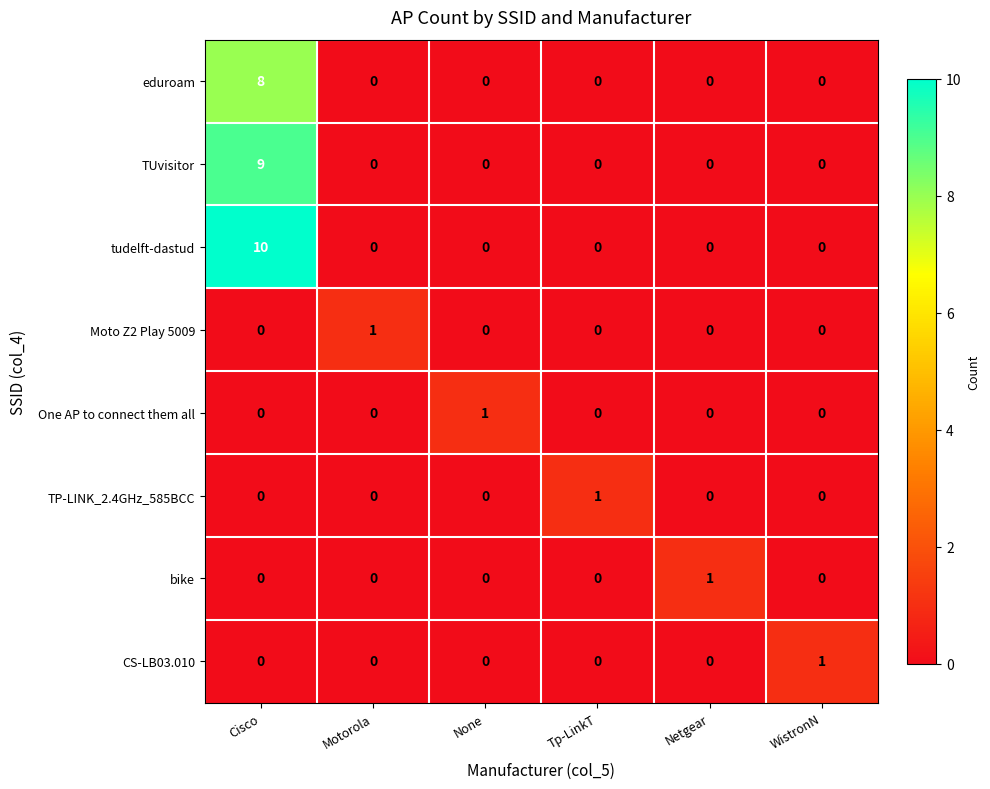

Is it true that eduroam equals 13 at Cisco?

False